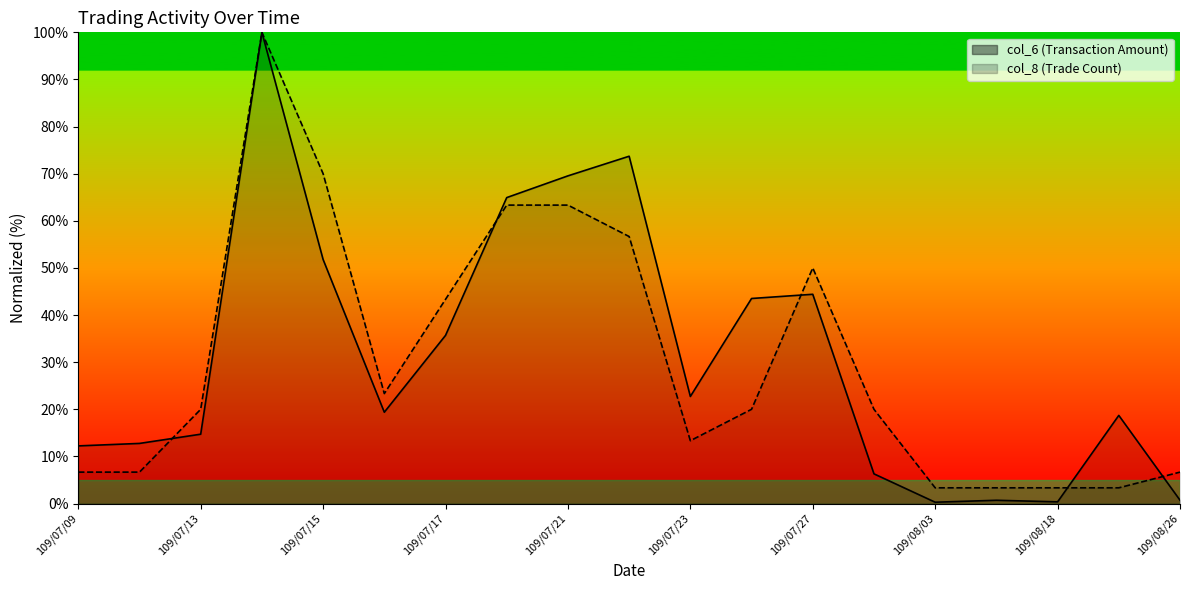

Rank the series at 109/07/09 from highest to lowest value.

col_6 (Transaction Amount), col_8 (Trade Count)